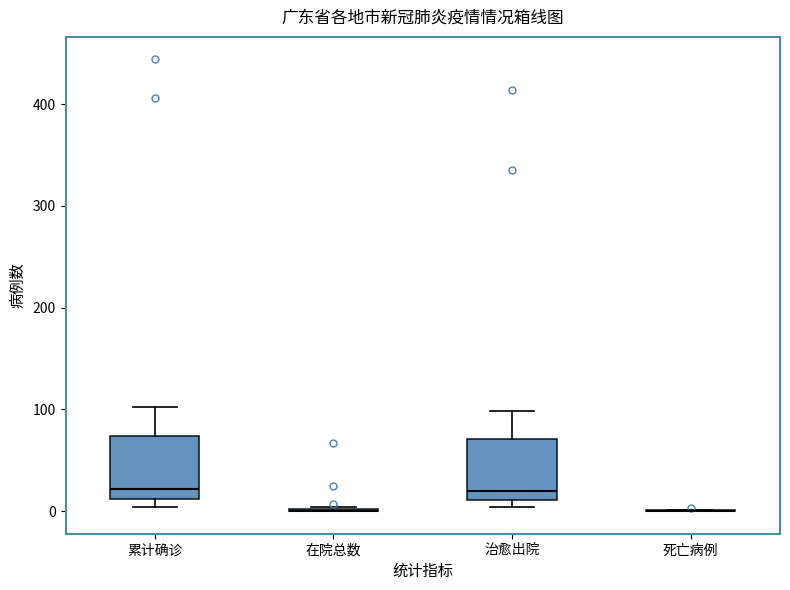

Reading left to right, read every box against the y-axis: the position of its median line, the range the box covers, and the ends of its whiskers. The values are not printed on the chart, so give them approximately, as read against the axis.

累计确诊: median 20, box 10 to 70, whiskers 0 to 100
在院总数: box collapsed to a line at 0, whiskers 0 to 0
治愈出院: median 20, box 10 to 70, whiskers 0 to 100
死亡病例: box collapsed to a line at 0, whiskers 0 to 0